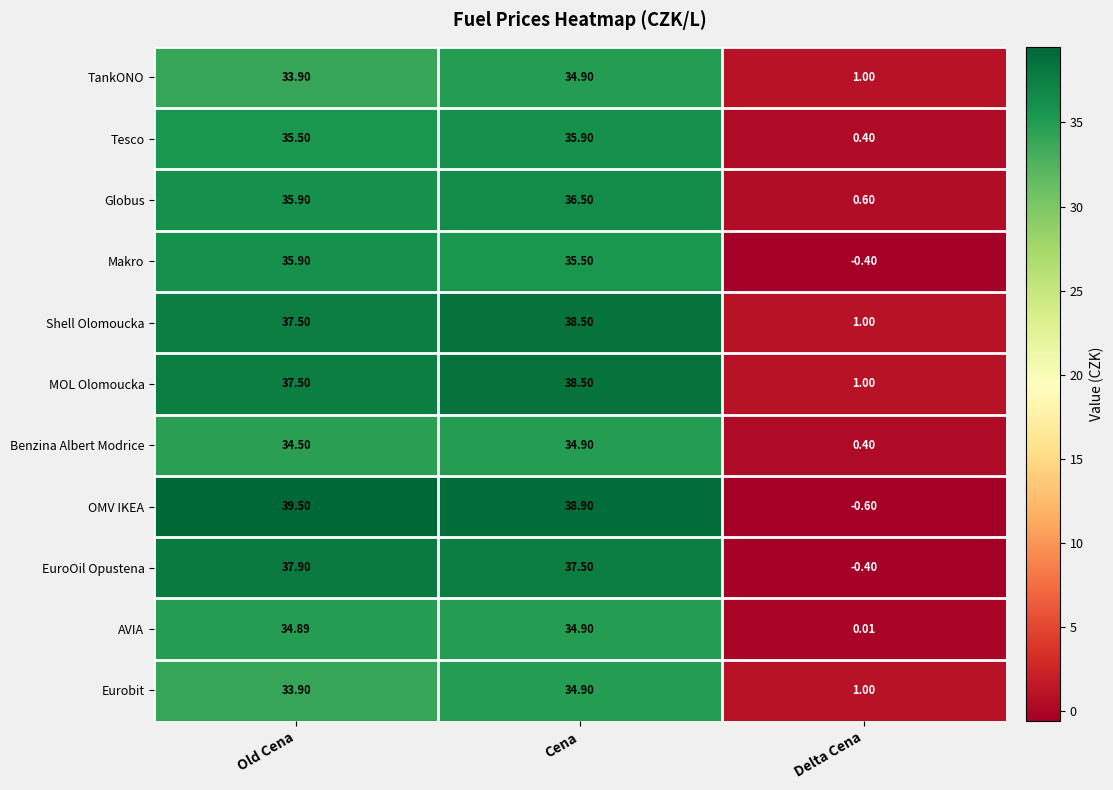

Where does the Eurobit series first go above 33?

Old Cena